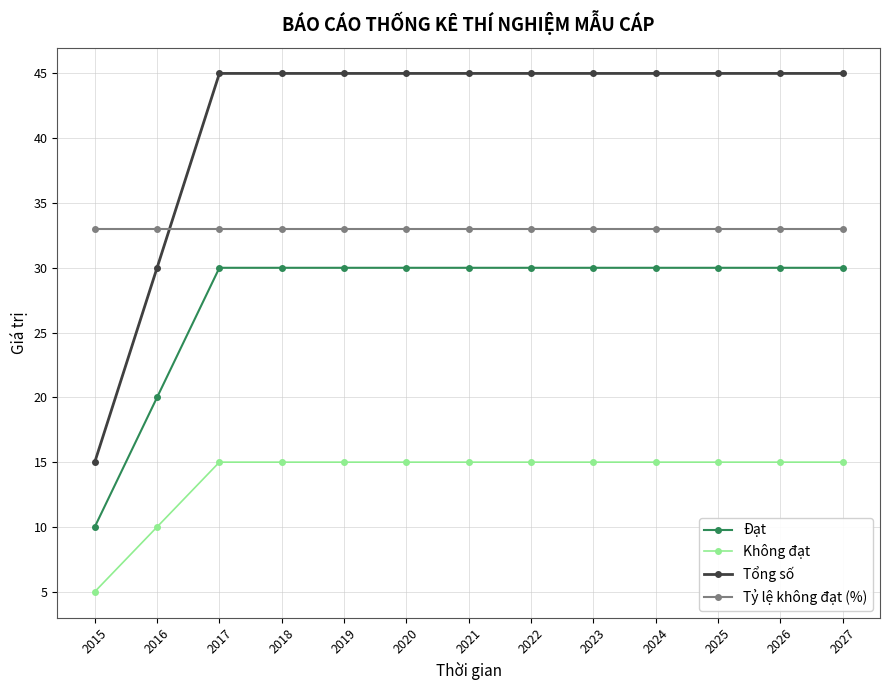

Reading left to right, extract all data points from this chart.

Đạt: 2015=10	2016=20	2017=30	2018=30	2019=30	2020=30	2021=30	2022=30	2023=30	2024=30	2025=30	2026=30	2027=30
Không đạt: 2015=5	2016=10	2017=15	2018=15	2019=15	2020=15	2021=15	2022=15	2023=15	2024=15	2025=15	2026=15	2027=15
Tổng số: 2015=15	2016=30	2017=45	2018=45	2019=45	2020=45	2021=45	2022=45	2023=45	2024=45	2025=45	2026=45	2027=45
Tỷ lệ không đạt (%): 2015=33	2016=33	2017=33	2018=33	2019=33	2020=33	2021=33	2022=33	2023=33	2024=33	2025=33	2026=33	2027=33